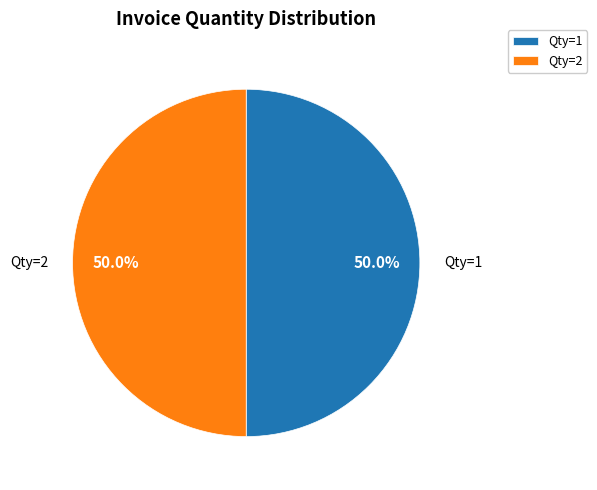

How many segments does this pie chart have?

2